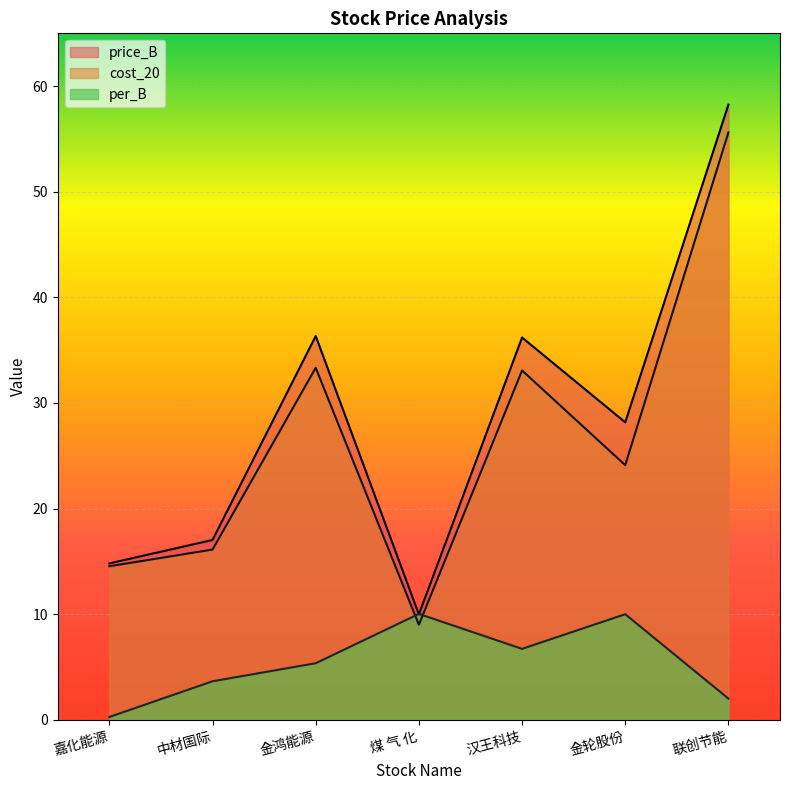

Which category has the lowest value across all series?

嘉化能源